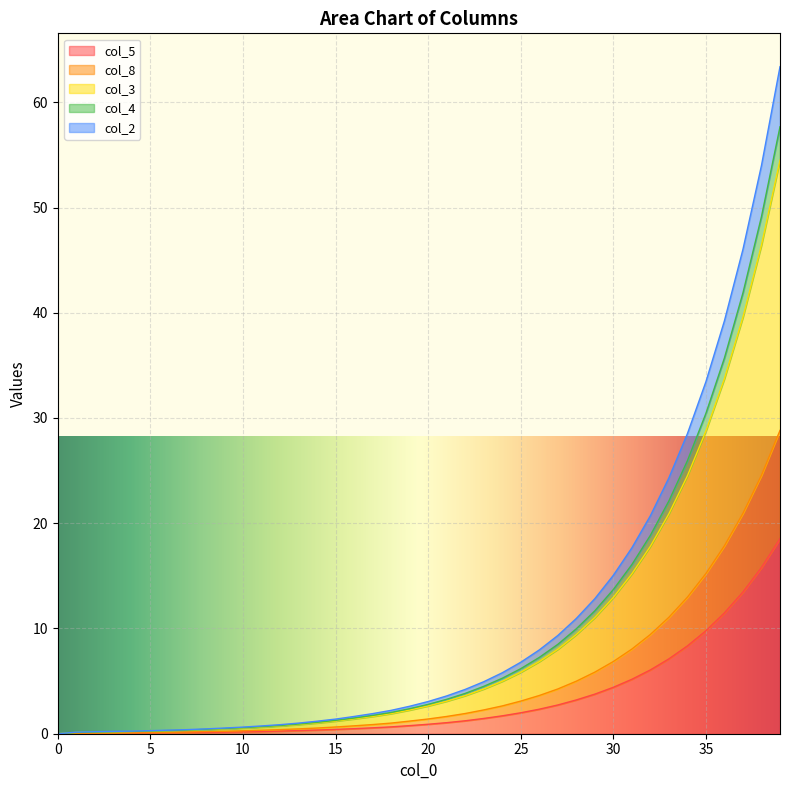

The value of col_5 at 30 is 4.4. True or false?

True